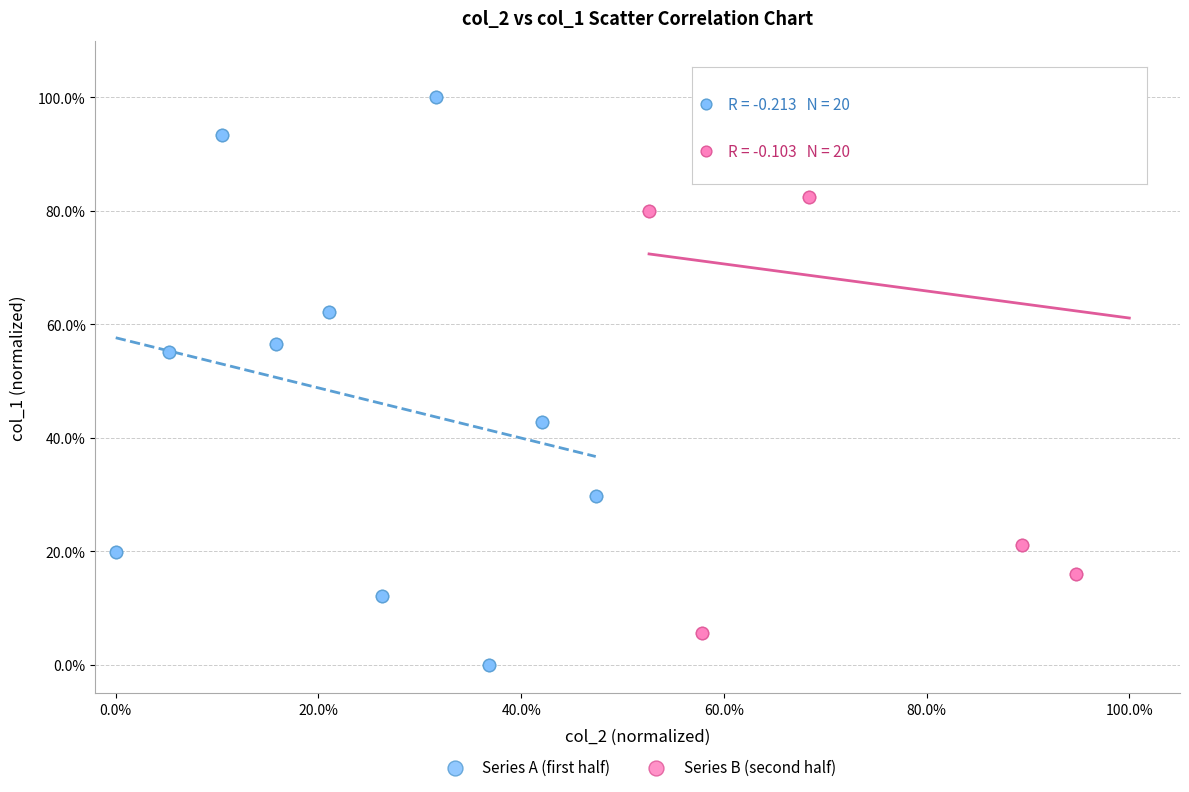

What are all the series names shown in the legend?

Series A (first half), Series B (second half)